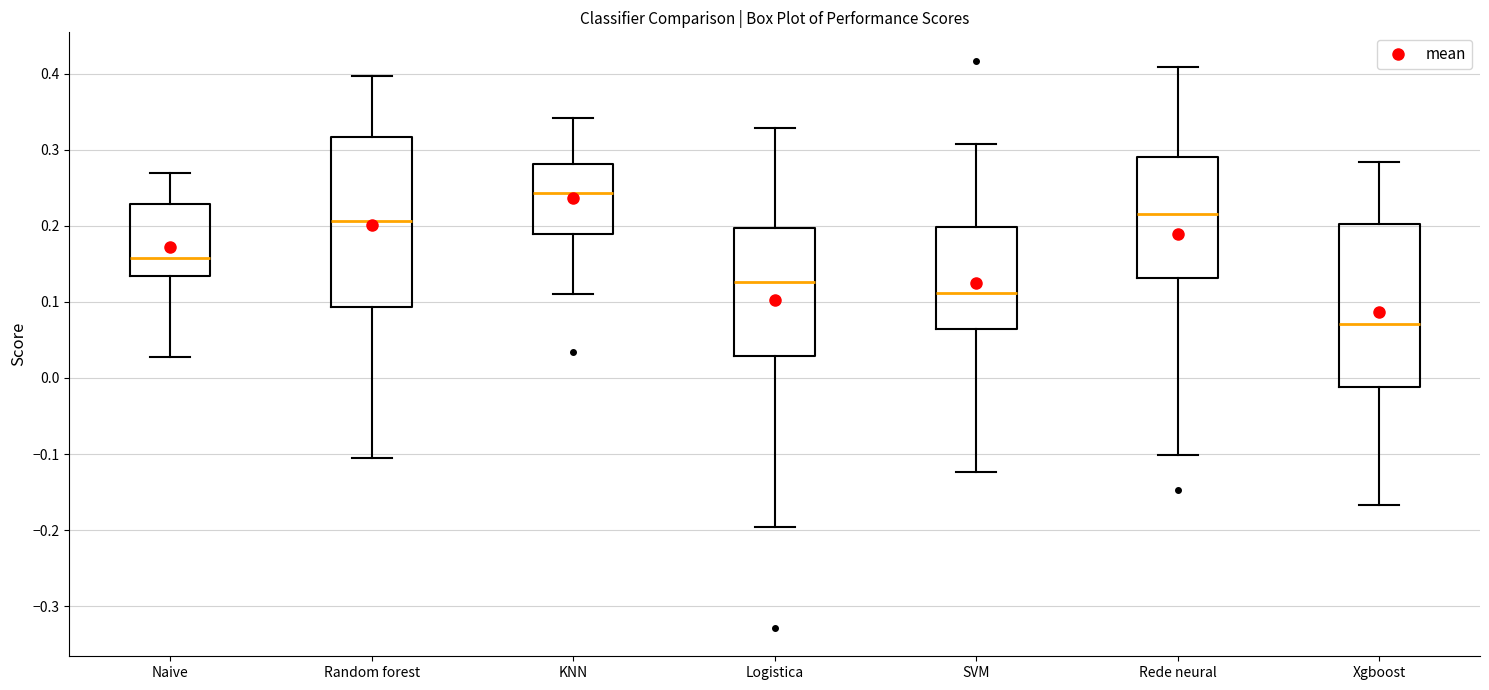

Reading left to right, read every box against the y-axis: the position of its median line, the range the box covers, and the ends of its whiskers. The values are not printed on the chart, so give them approximately, as read against the axis.

Naive: median 0.16, box 0.13 to 0.23, whiskers 0.03 to 0.27
Random forest: median 0.21, box 0.09 to 0.32, whiskers -0.10 to 0.40
KNN: median 0.24, box 0.19 to 0.28, whiskers 0.11 to 0.34
Logistica: median 0.13, box 0.03 to 0.20, whiskers -0.20 to 0.33
SVM: median 0.11, box 0.06 to 0.20, whiskers -0.12 to 0.31
Rede neural: median 0.22, box 0.13 to 0.29, whiskers -0.10 to 0.41
Xgboost: median 0.07, box -0.01 to 0.20, whiskers -0.17 to 0.28